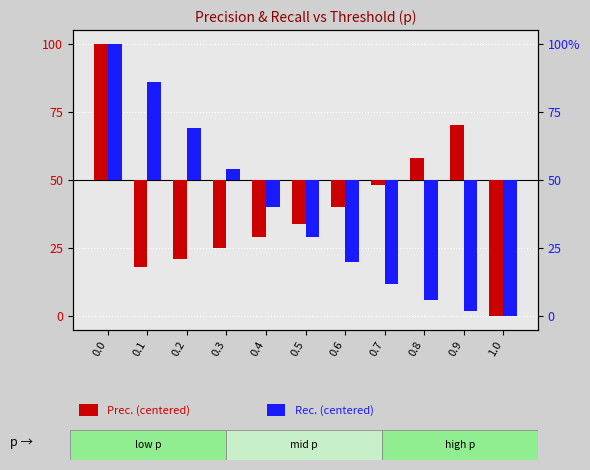

What is the value of the Rec. bar at the 5th from the left?

-0.1